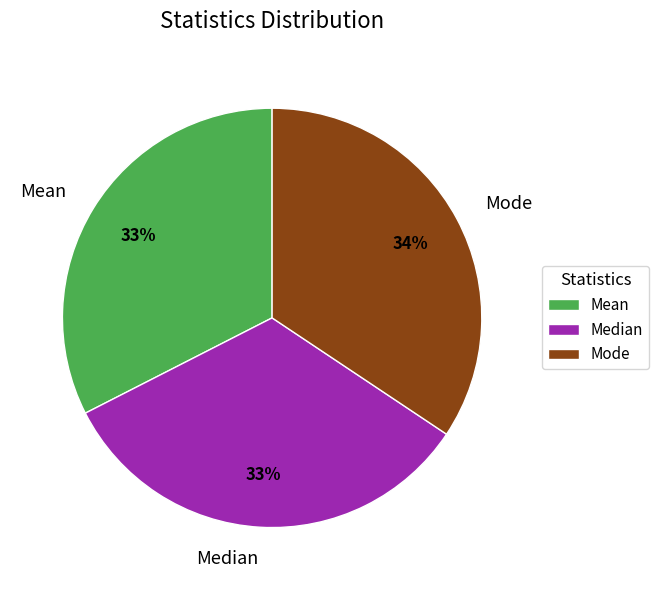

What percentage is the Mean slice, to the nearest percent?

33%